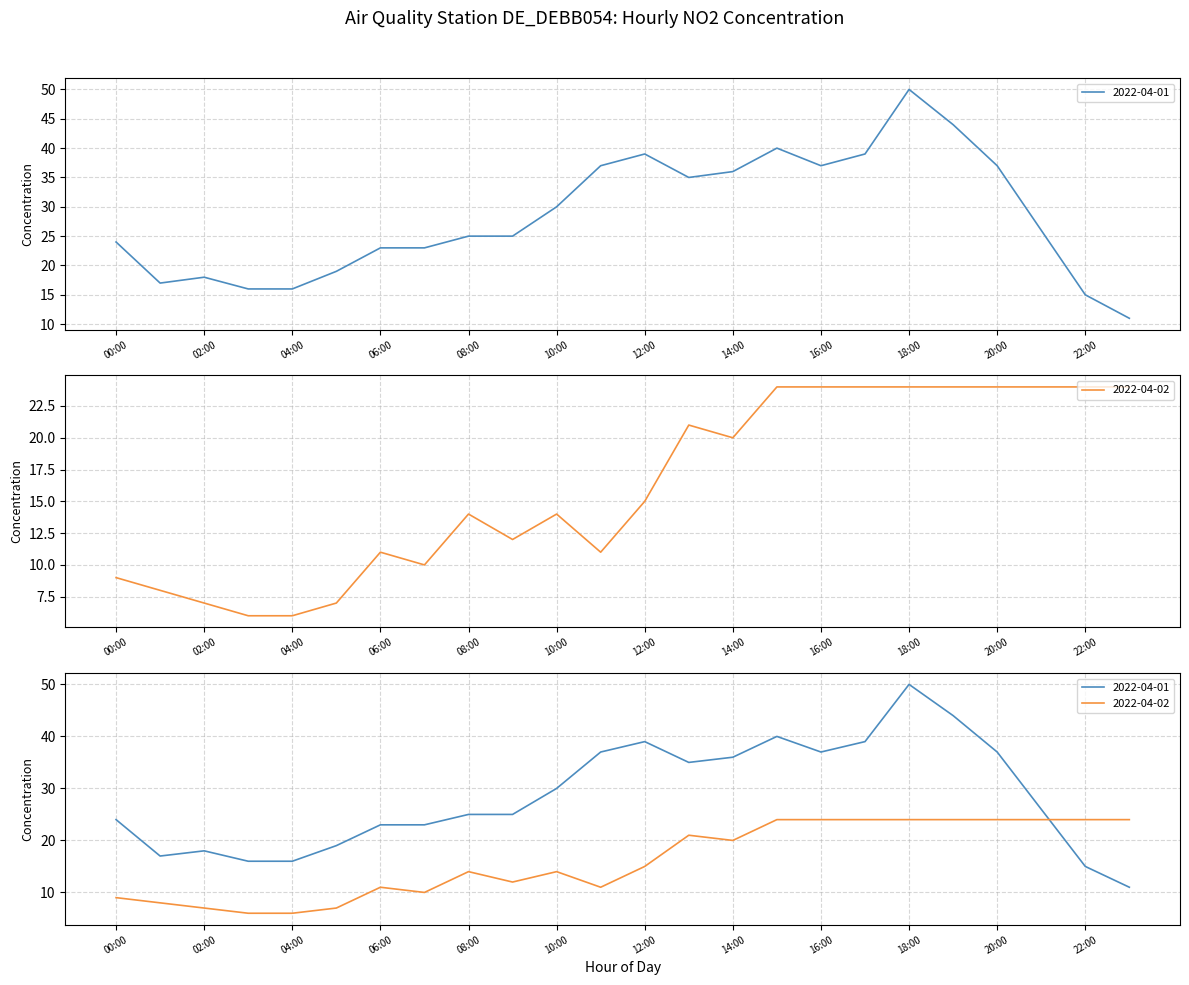

Is the value of 2022-04-01 at 02:00 greater than the value of 2022-04-02 at 16:00?

No